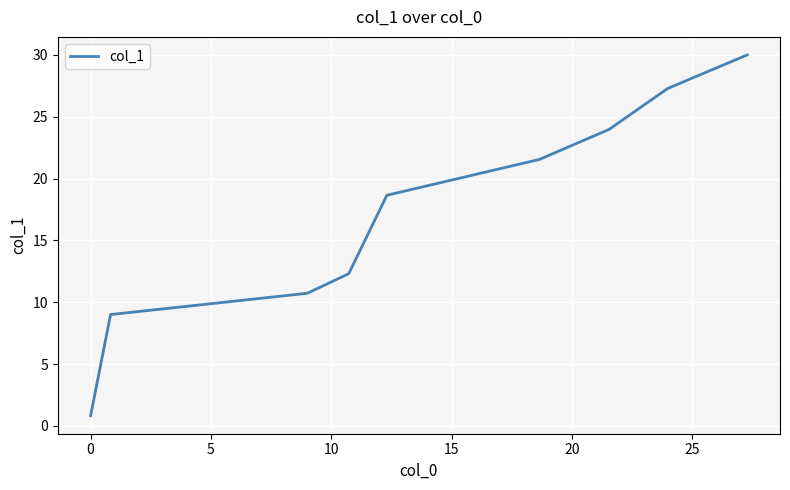

What is the difference between the maximum and minimum values?

29.2